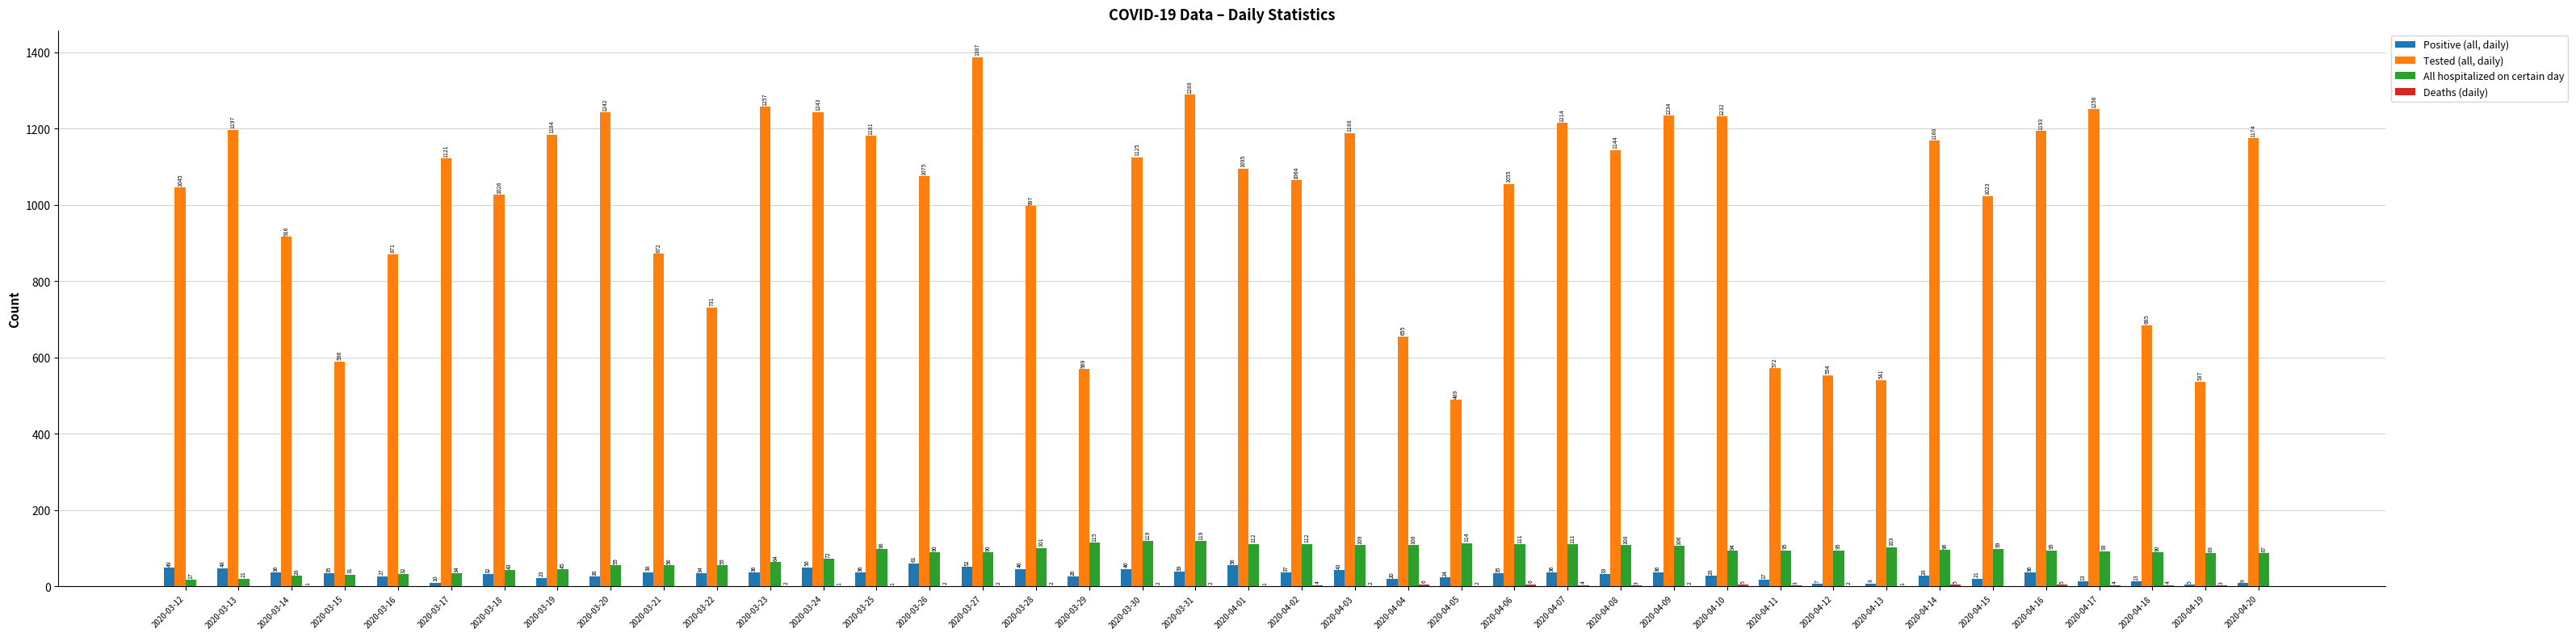

Which series has the largest total across all categories?

Tested (all, daily)